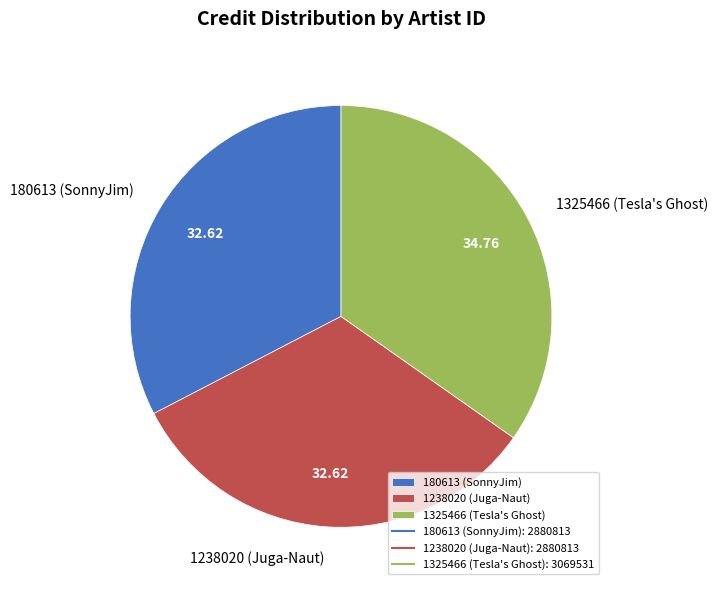

Which has a higher value, 1238020 (Juga-Naut) or 1325466 (Tesla's Ghost)?

1325466 (Tesla's Ghost)